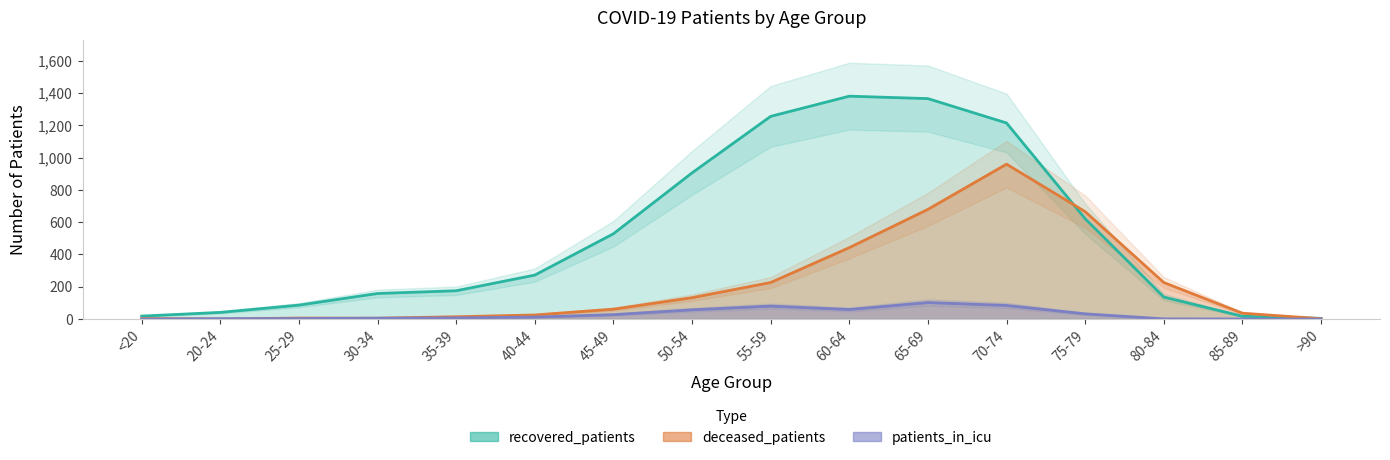

Reading left to right, extract all data points from this chart.

recovered_patients: <20=18	20-24=41	25-29=86	30-34=158	35-39=175	40-44=272	45-49=528	50-54=905	55-59=1255	60-64=1380	65-69=1365	70-74=1214	75-79=621	80-84=136	85-89=17	>90=4
deceased_patients: <20=3	20-24=0	25-29=6	30-34=5	35-39=14	40-44=25	45-49=61	50-54=132	55-59=226	60-64=442	65-69=679	70-74=959	75-79=665	80-84=226	85-89=36	>90=2
patients_in_icu: <20=0	20-24=2	25-29=3	30-34=5	35-39=7	40-44=12	45-49=27	50-54=57	55-59=80	60-64=59	65-69=102	70-74=84	75-79=32	80-84=1	85-89=0	>90=0